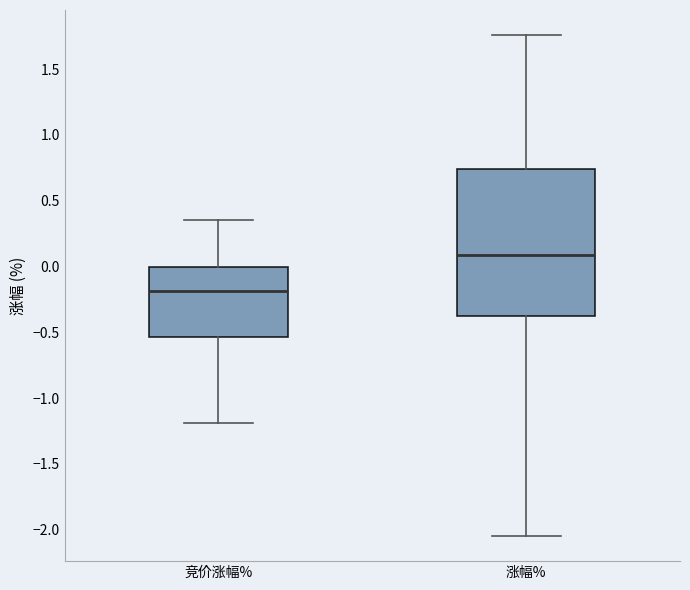

Which box is the tallest, from its lower edge to its upper edge?

涨幅%